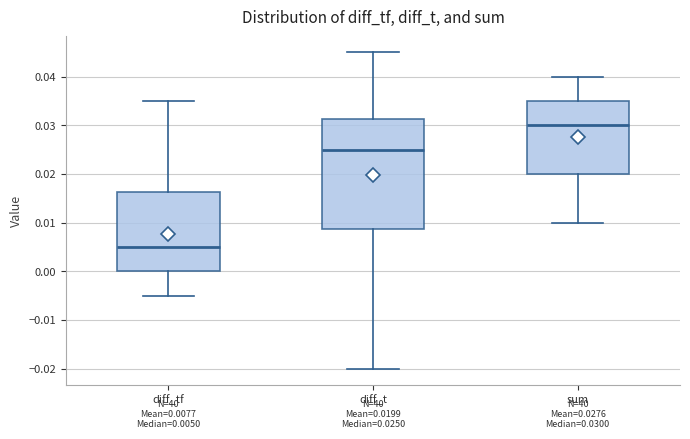

Which box's median line is the highest?

sum